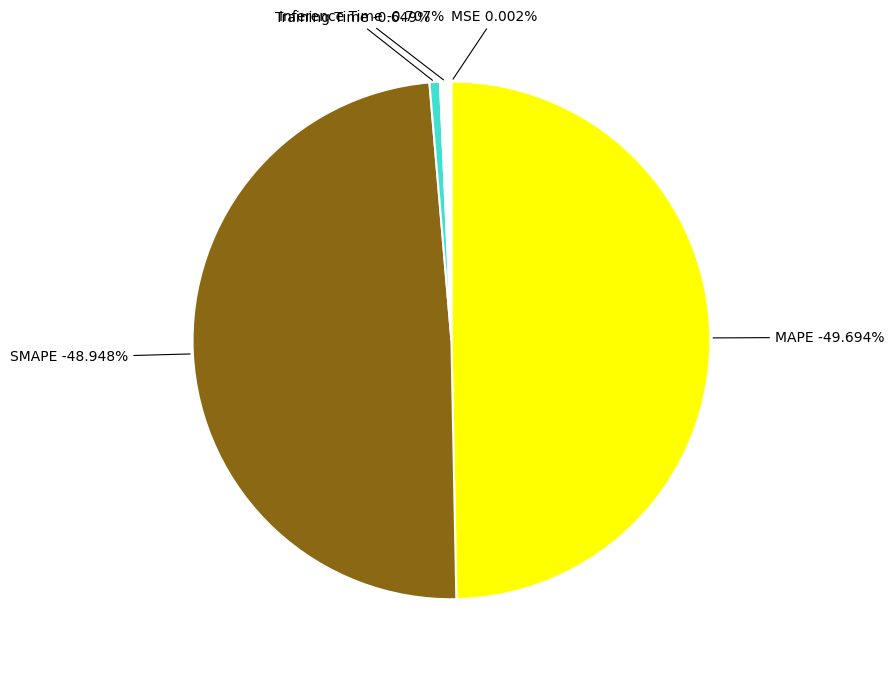

What is the smallest slice in the pie chart?

MSE